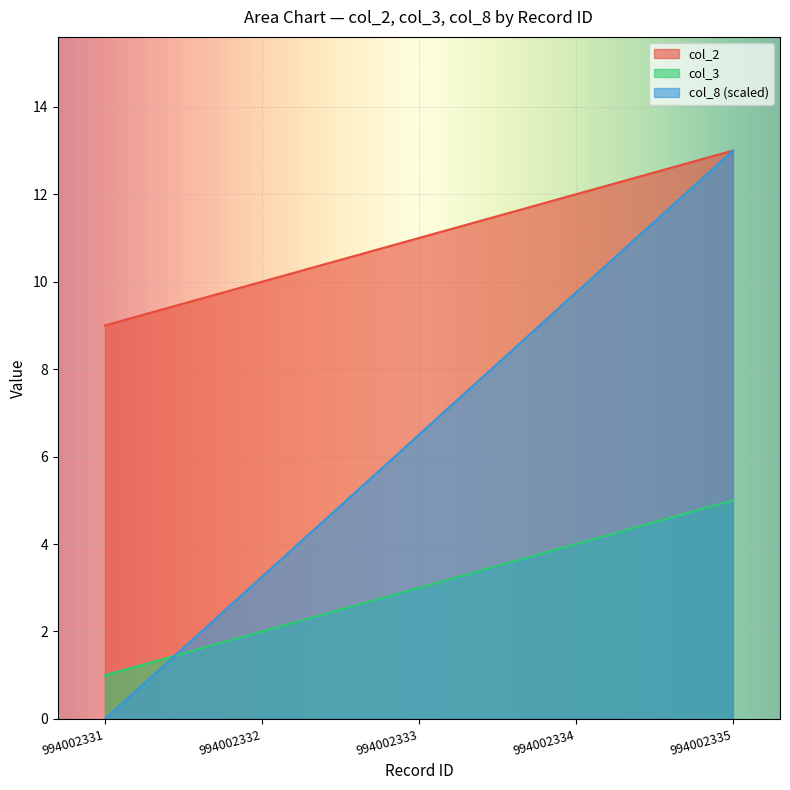

How many data points does each series have?

5